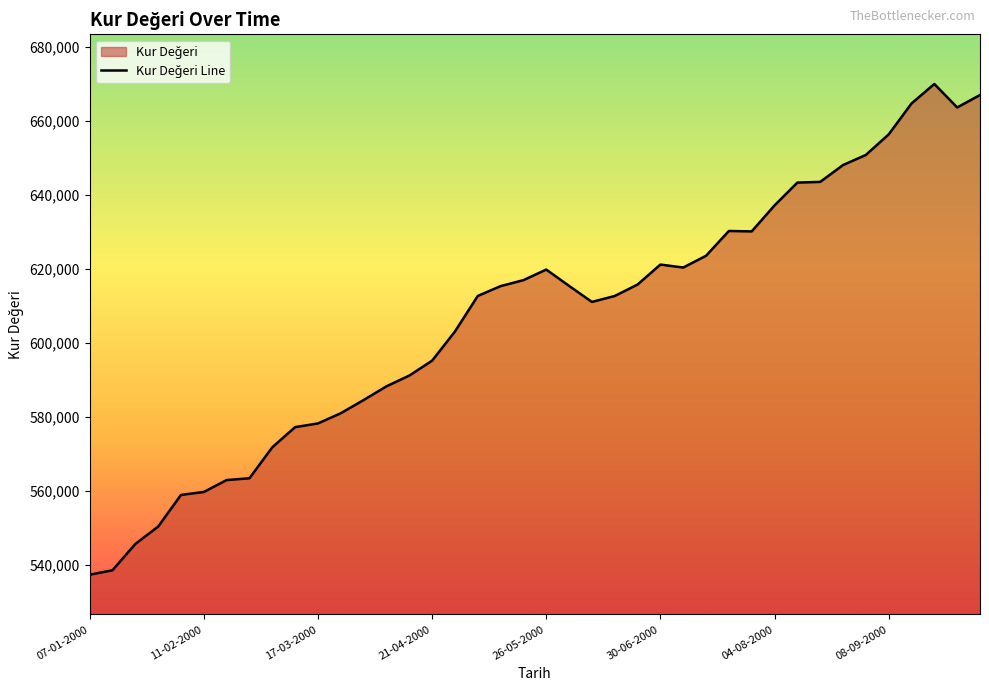

Count the number of categories in the chart.

40